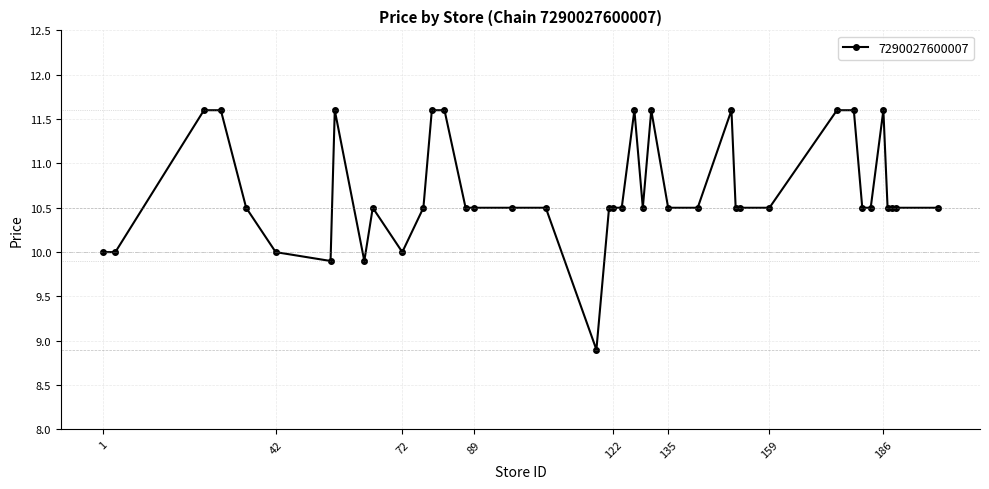

What is the value of the 8th point from the left?

11.6